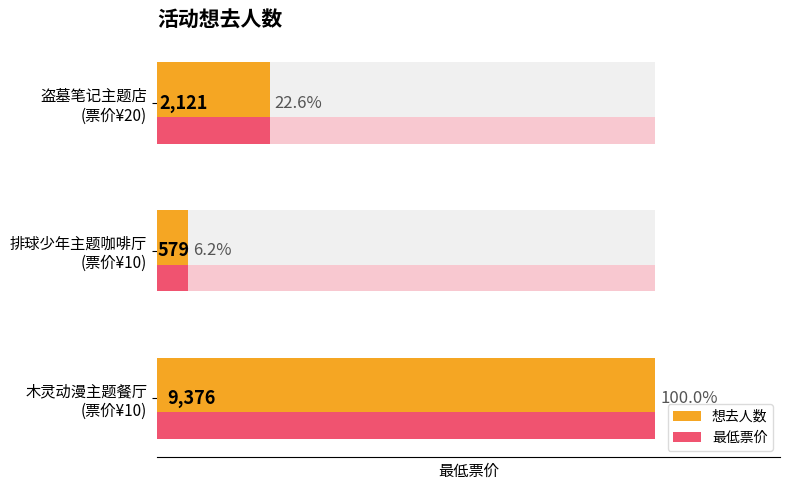

List the labels in order of value, largest first.

木灵动漫主题餐厅 (票价¥10), 盗墓笔记主题店 (票价¥20), 排球少年主题咖啡厅 (票价¥10)